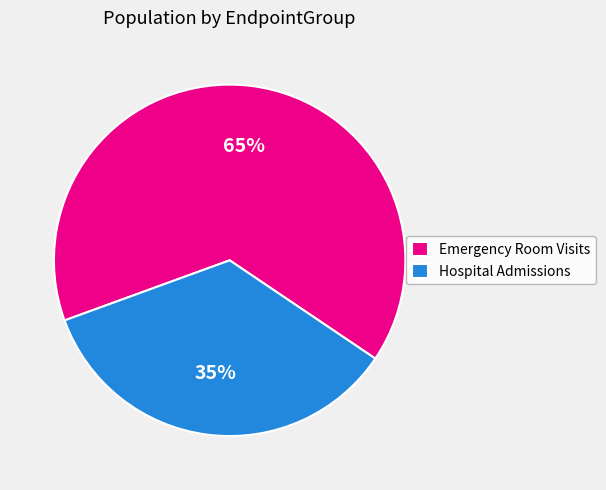

To the nearest percent, what percentage of the pie is Emergency Room Visits?

65%